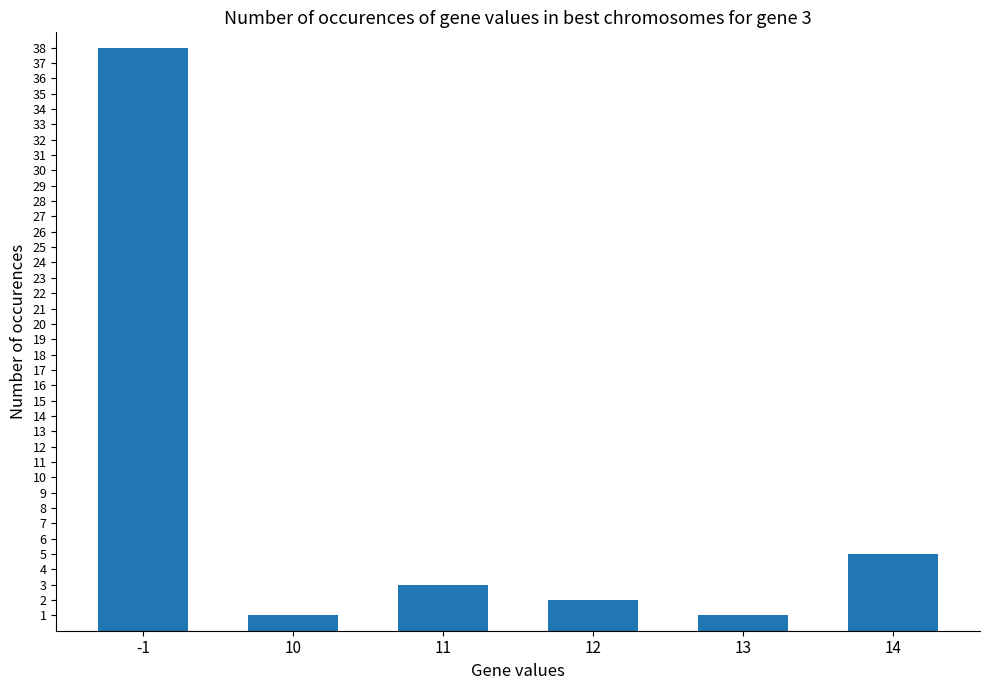

What is the change in value from 13 to 14?

+4